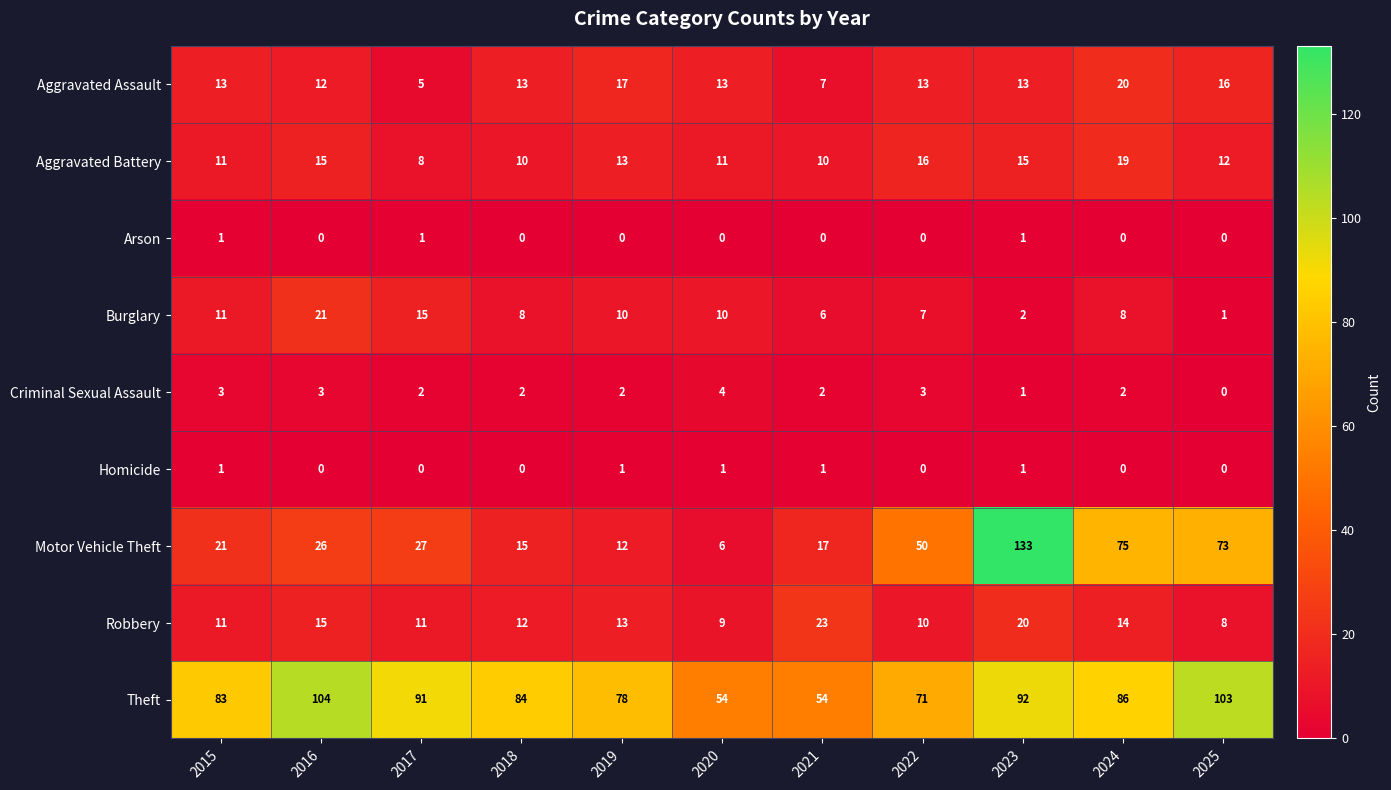

What is the difference between the maximum and minimum values in the Criminal Sexual Assault series?

4